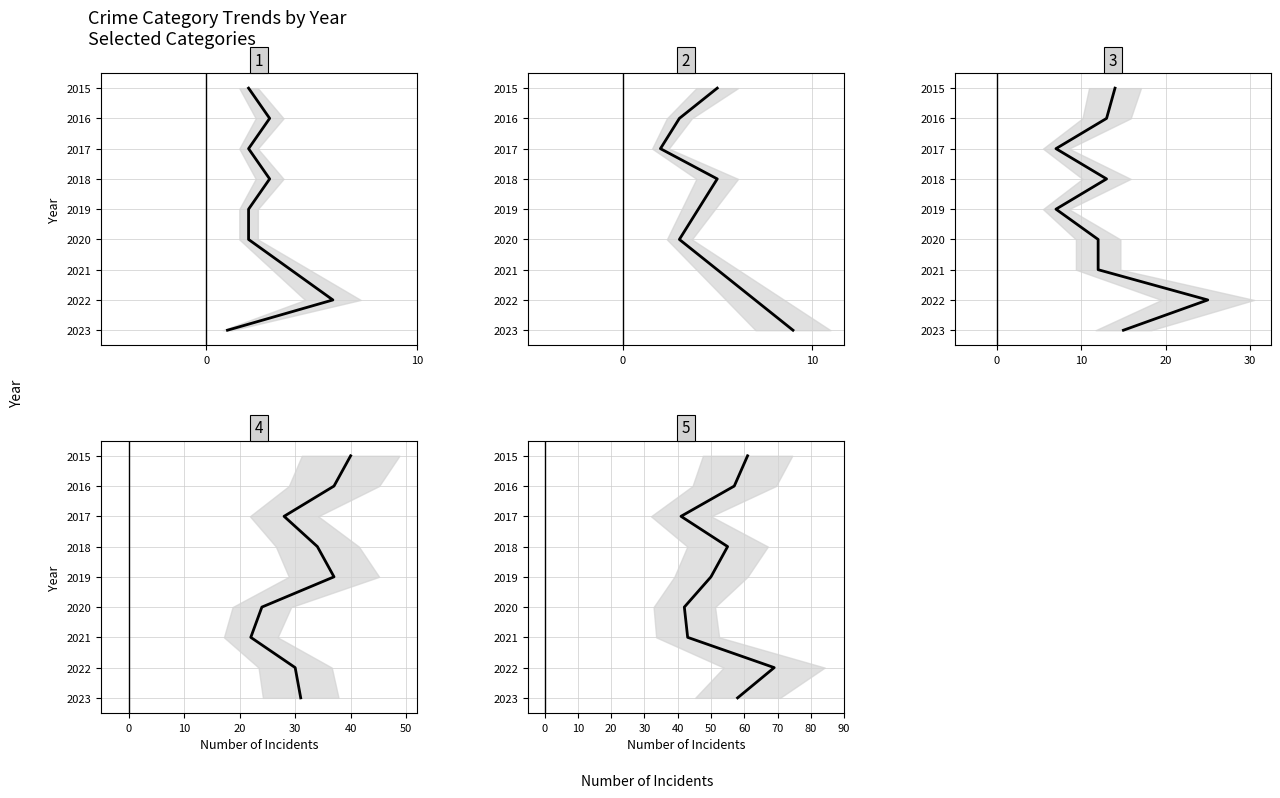

How many lines are shown in the chart?

5